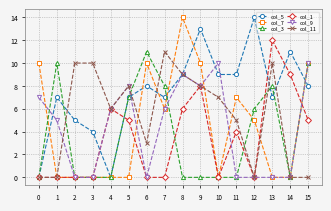

Where is col_9 nearest to the value 5?

1